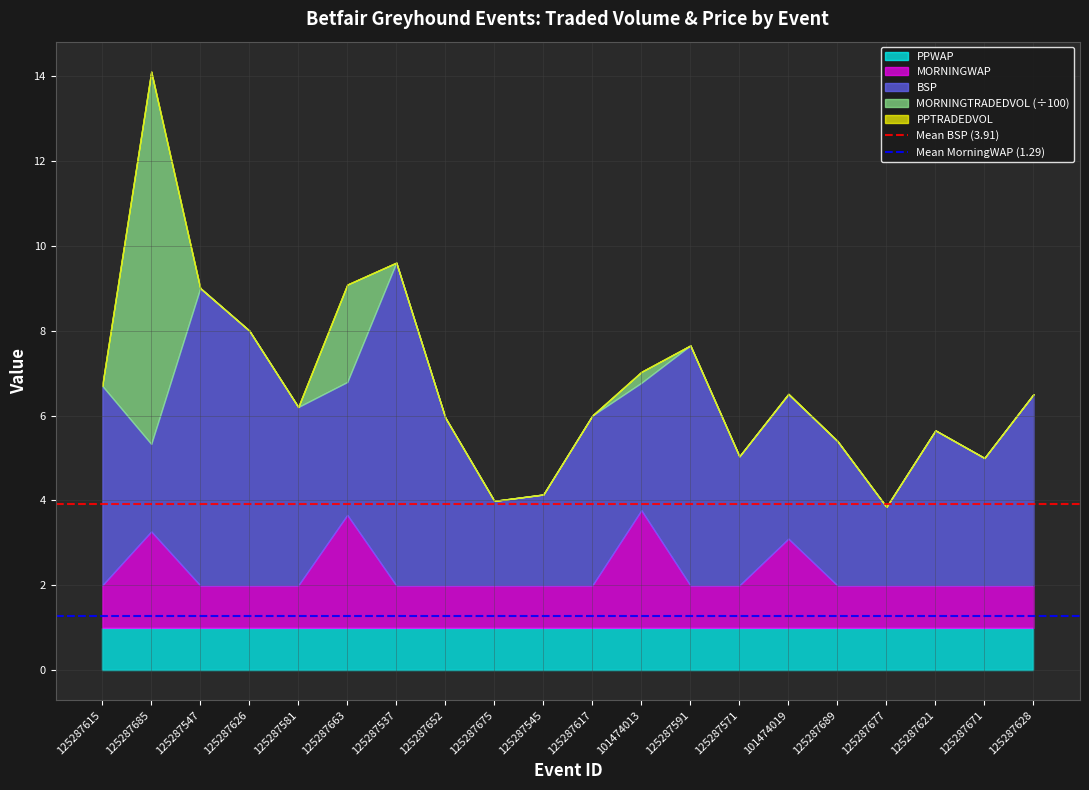

The PPWAP series shows 1.0 at 125287591. True or false?

True